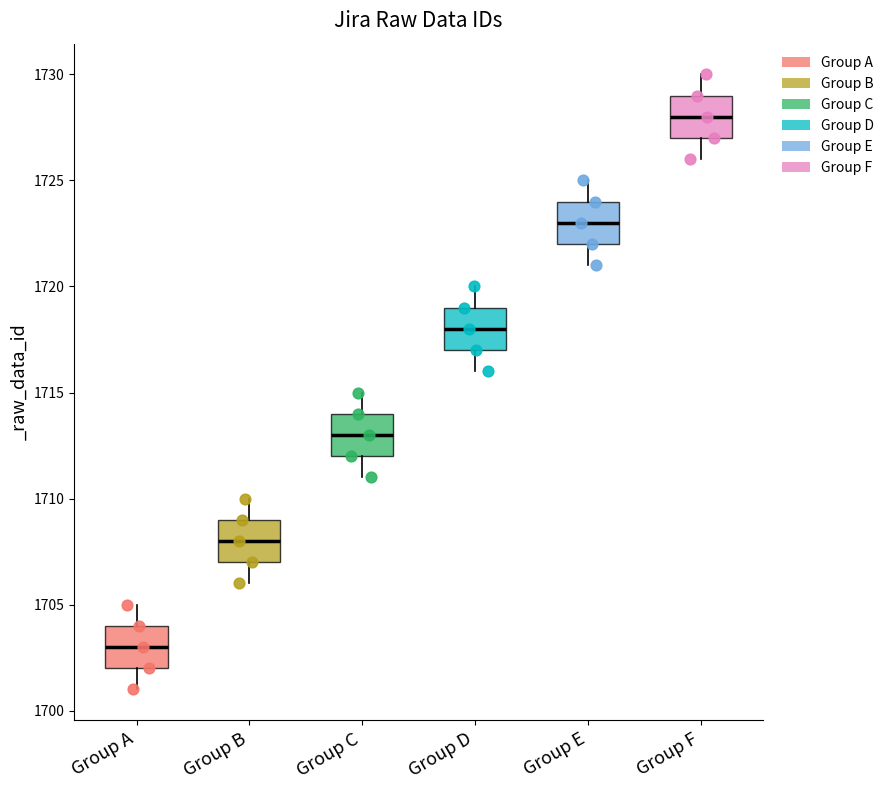

Where does the lower whisker of the box for Group F end on the y-axis? The values are not printed on the chart, so give them approximately, as read against the axis.

1726